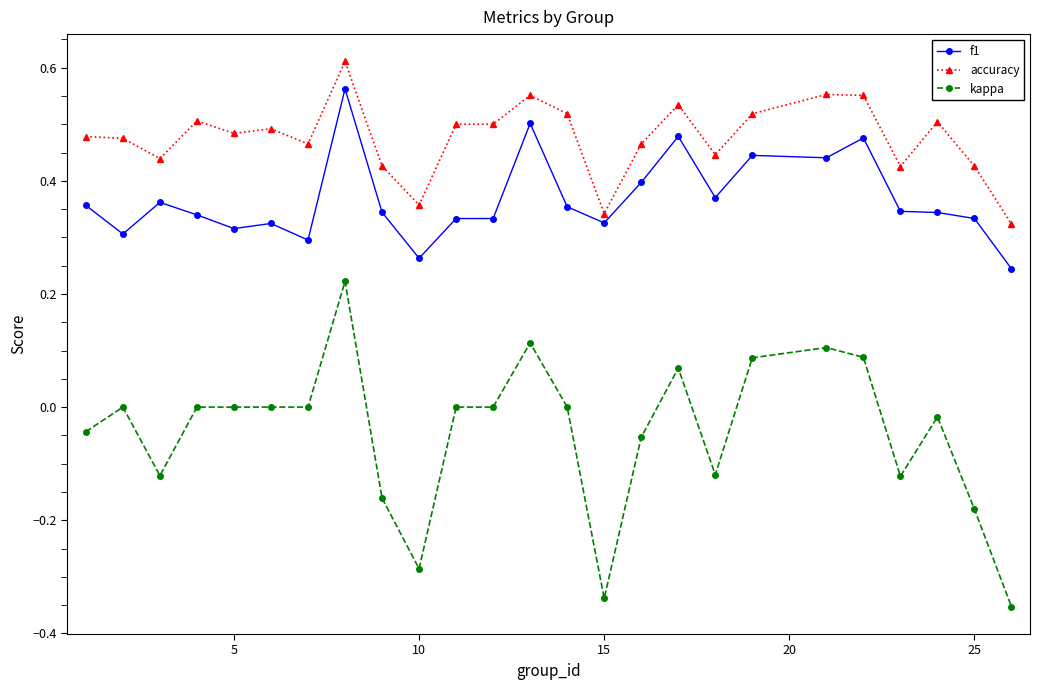

True or false: accuracy has more than 1 points higher than both neighbors.

True